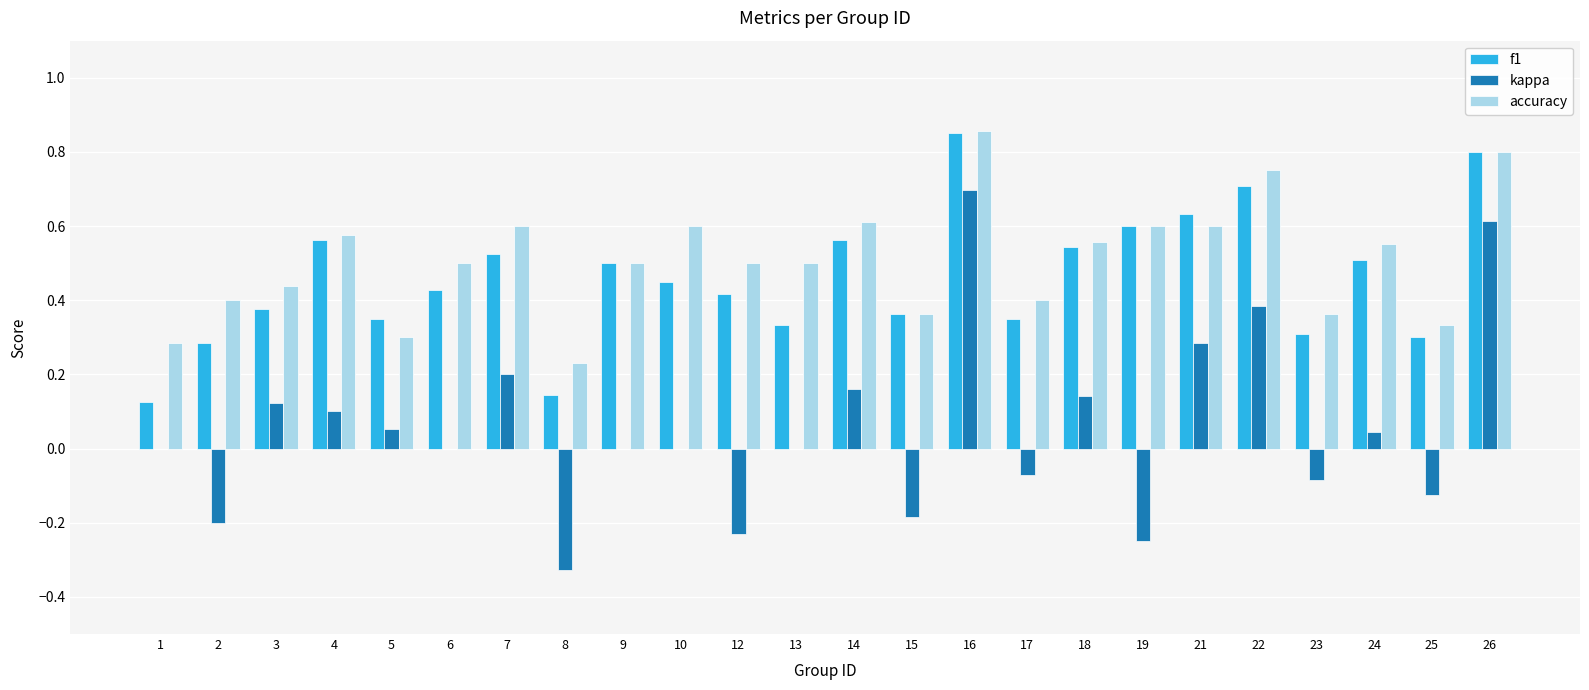

How many accuracy values are between 0 and 1?

24